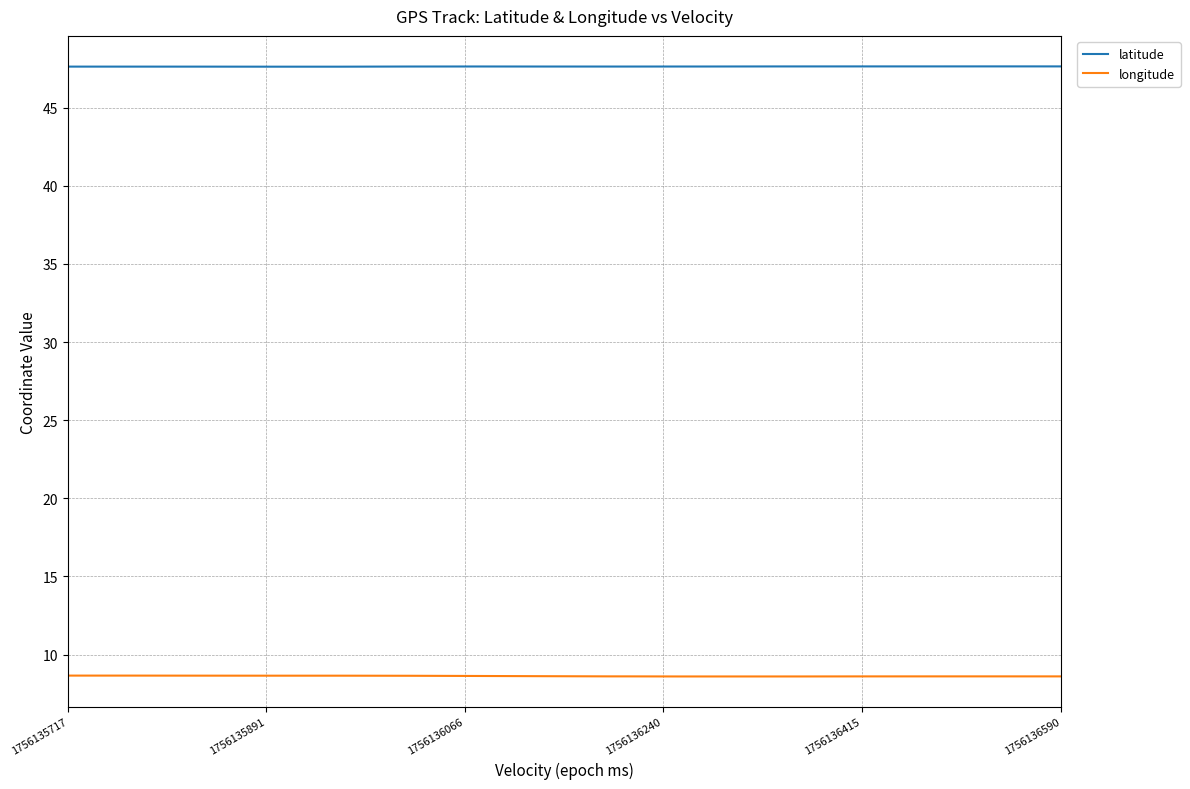

Rank the series by their average value, from lowest to highest.

longitude, latitude